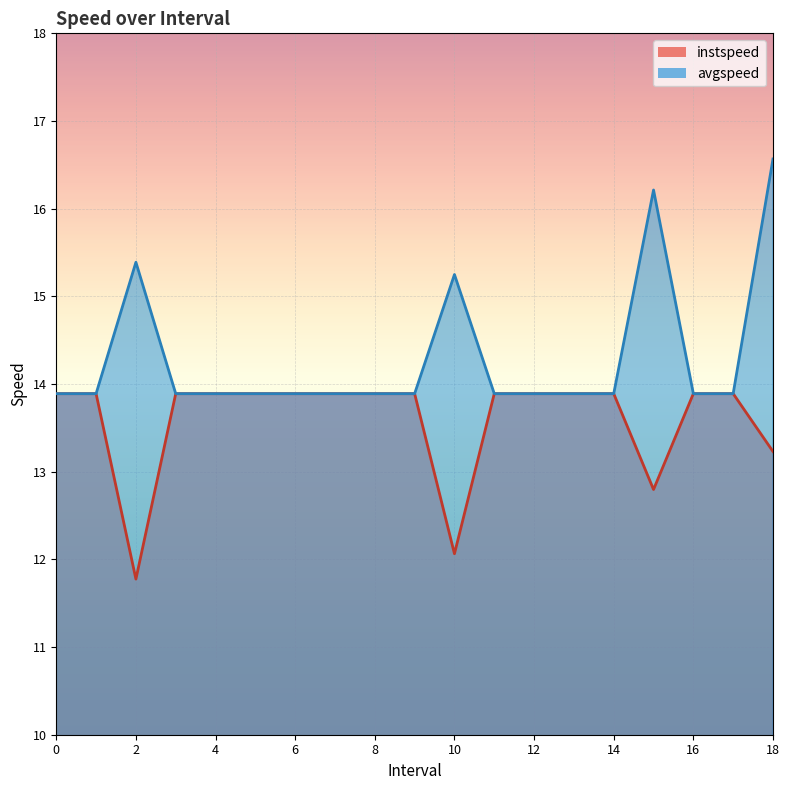

Read the avgspeed value at 16.

13.9